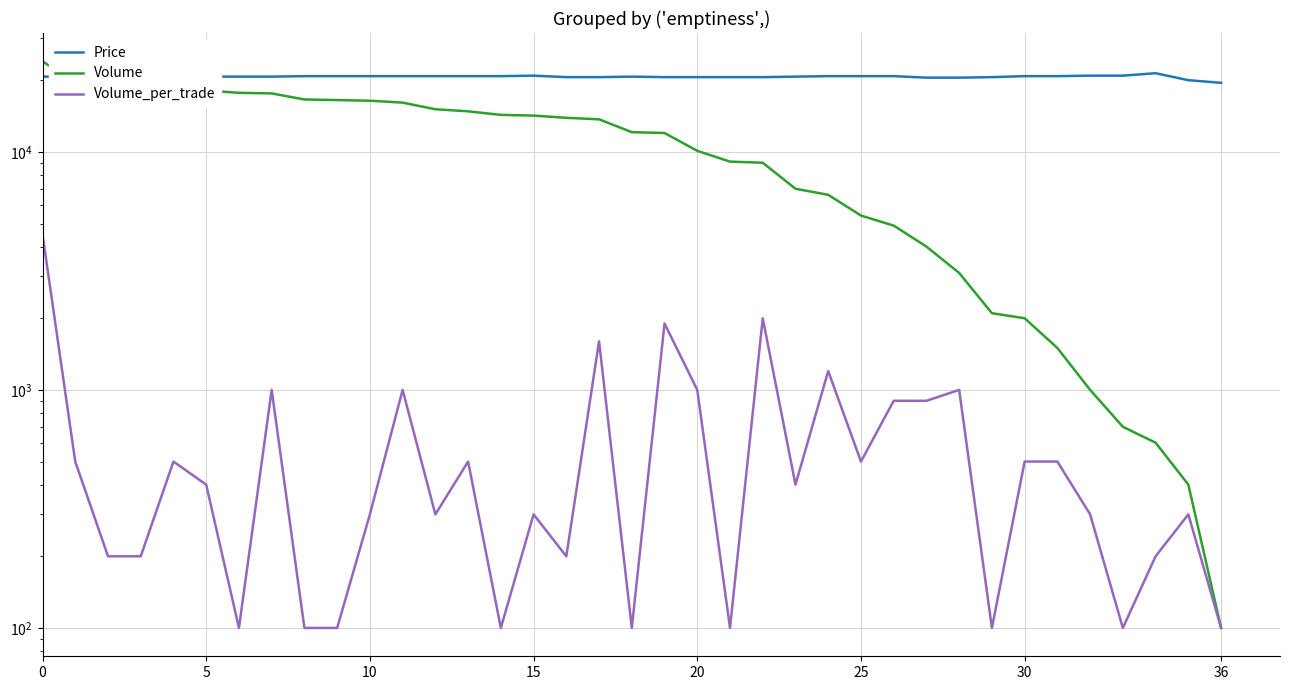

How many interior local valleys does the Volume_per_trade series have?

10